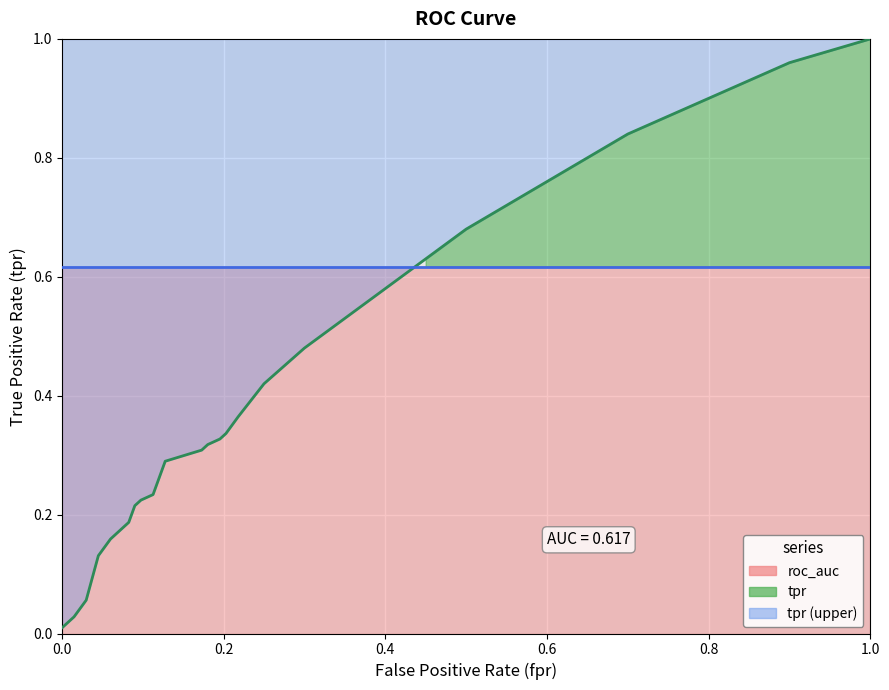

True or false: fpr has a value of 0.1 at 8.

False